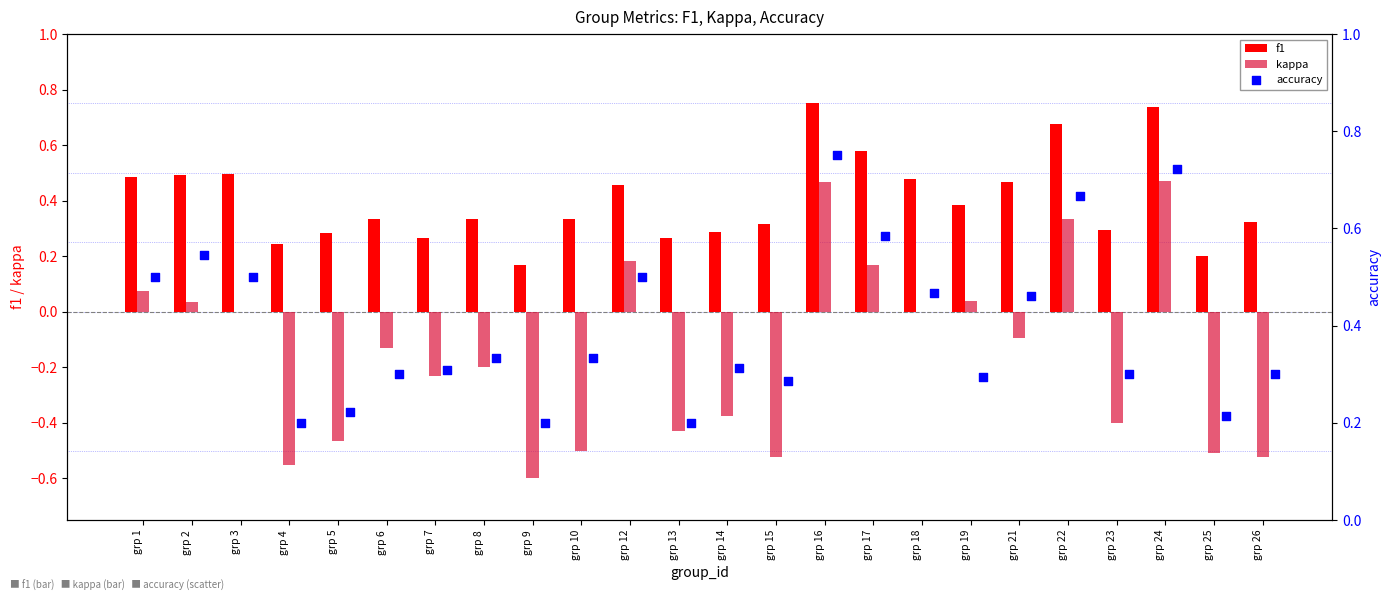

Which series has the largest total across all categories?

f1